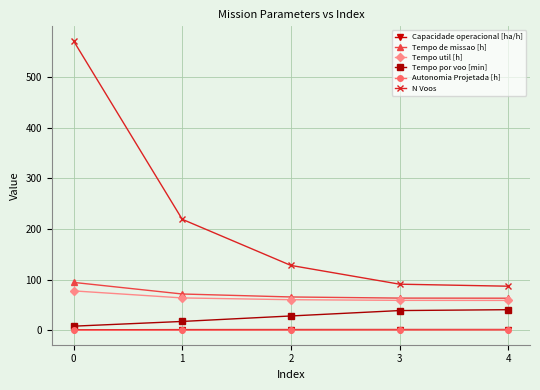

The value of Tempo util [h] at 3 is 59.1. True or false?

True